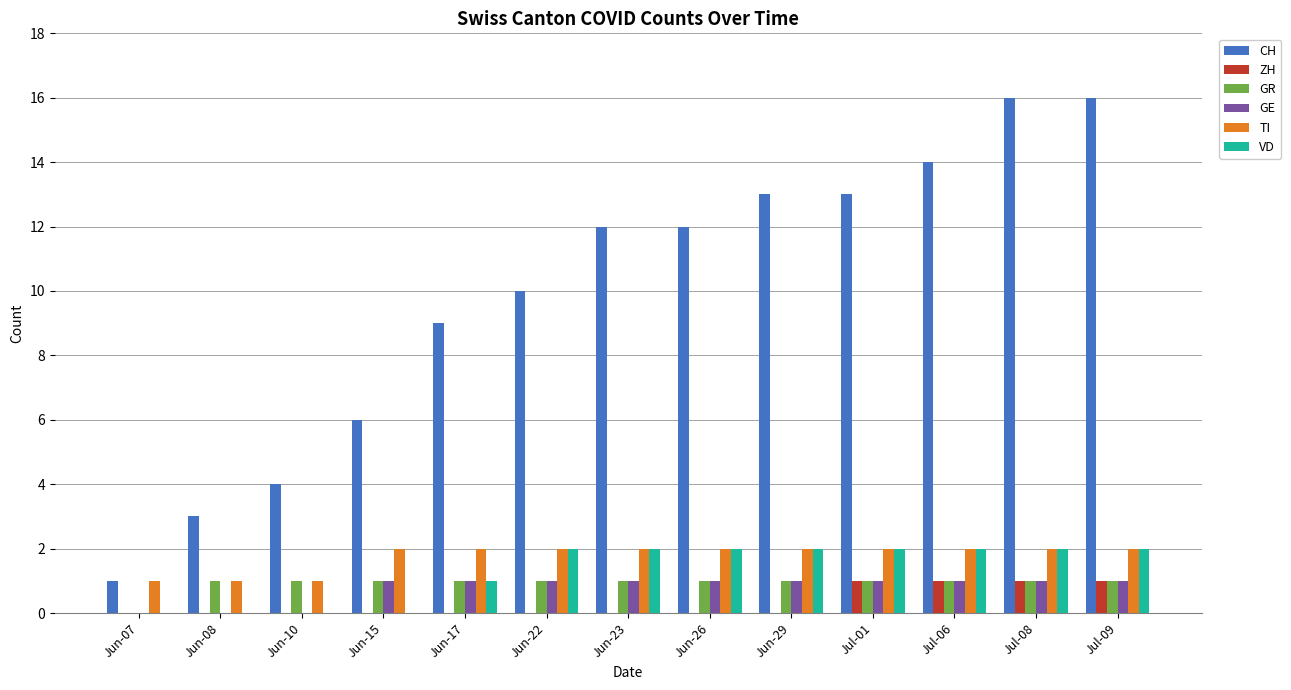

The value of GR at Jun-07 is 0. True or false?

True